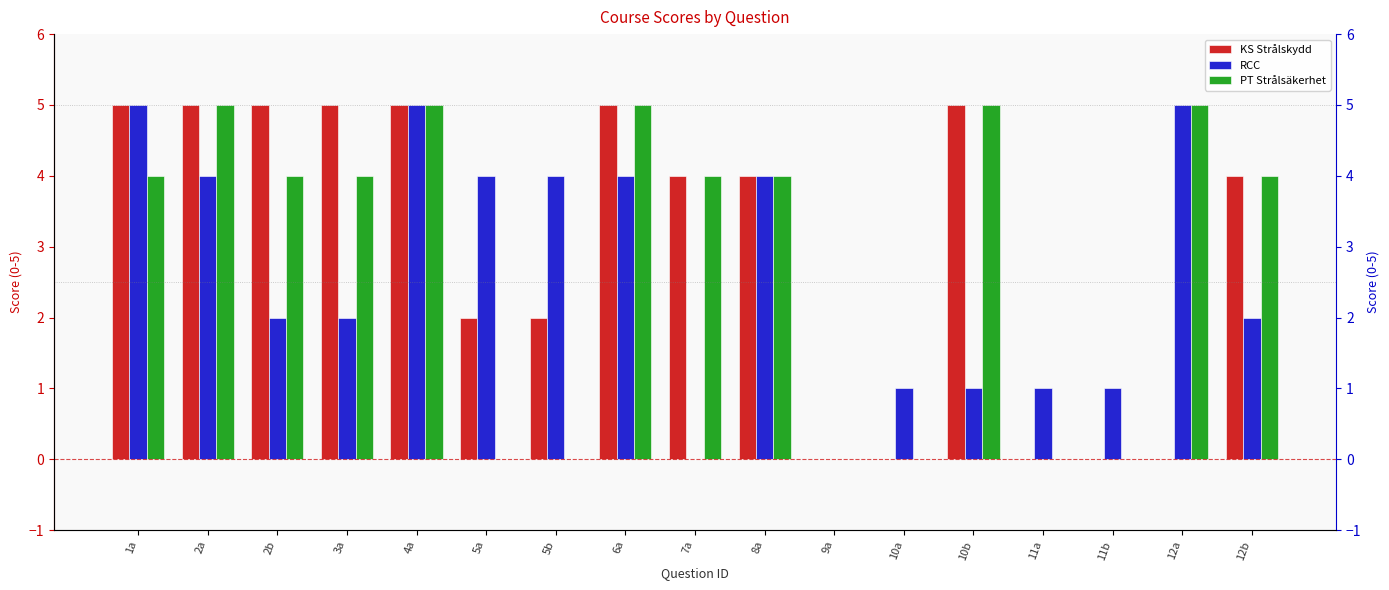

Does the chart contain any negative values?

No